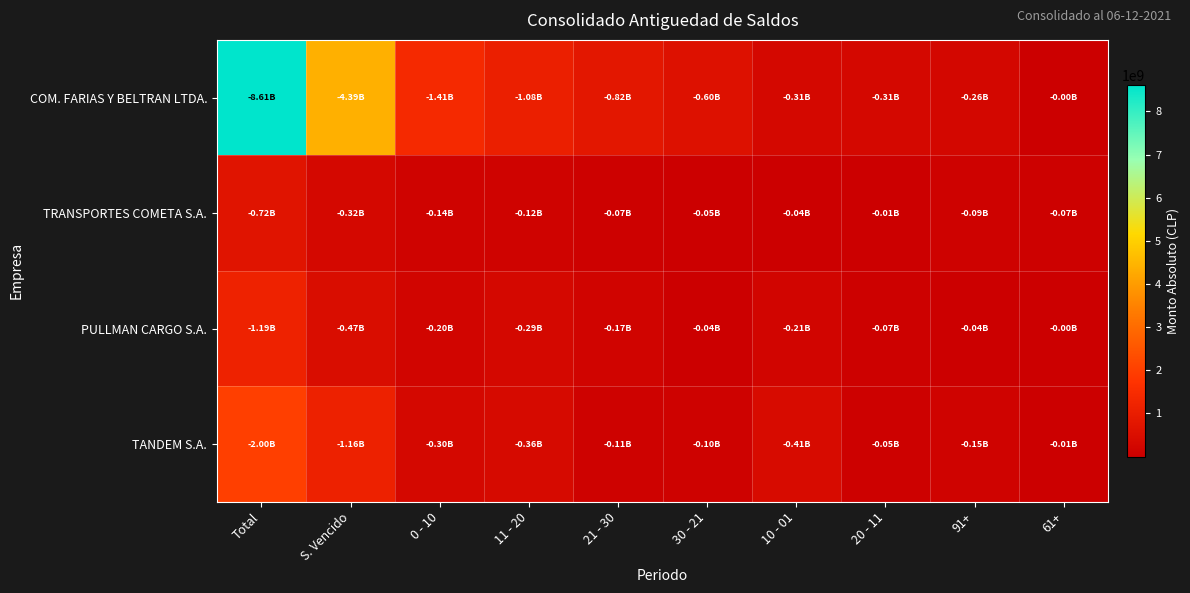

Reading left to right, list all the values displayed in this chart.

COM. FARIAS Y BELTRAN LTDA.: Total=8610055636	S. Vencido=4389804538	0 - 10=1411377848	11 - 20=1079807890	21 - 30=817662100	30 - 21=597651218	10 - 01=311395290	20 - 11=308712799	91+=261438797	61+=278589
TRANSPORTES COMETA S.A.: Total=715831415	S. Vencido=315194729	0 - 10=139107668	11 - 20=123301438	21 - 30=68304672	30 - 21=45656819	10 - 01=35072333	20 - 11=11541971	91+=93005772	61+=69922908
PULLMAN CARGO S.A.: Total=1186318806	S. Vencido=465585585	0 - 10=200987365	11 - 20=292160787	21 - 30=165332877	30 - 21=41259401	10 - 01=212230465	20 - 11=68520578	91+=38849472	61+=2157192
TANDEM S.A.: Total=2002892809	S. Vencido=1160113108	0 - 10=300235586	11 - 20=356236023	21 - 30=111173162	30 - 21=101330142	10 - 01=405790270	20 - 11=52453741	91+=145916271	61+=13193509